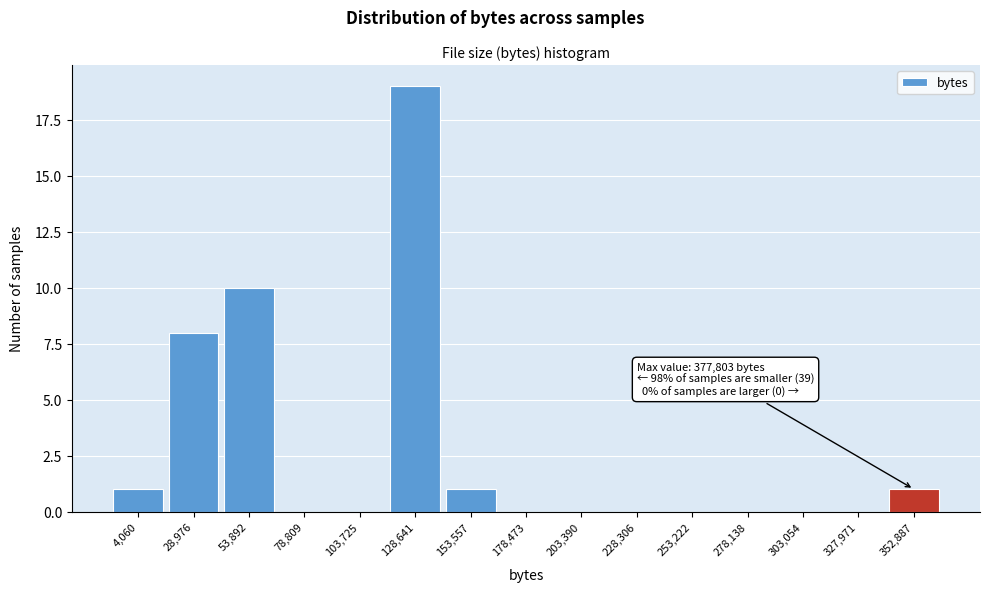

Reading left to right, transcribe all the data shown in this chart.

4,060=1	28,976=8	53,892=10	78,809=0	103,725=0	128,641=19	153,557=1	178,473=0	203,390=0	228,306=0	253,222=0	278,138=0	303,054=0	327,971=0	352,887=1